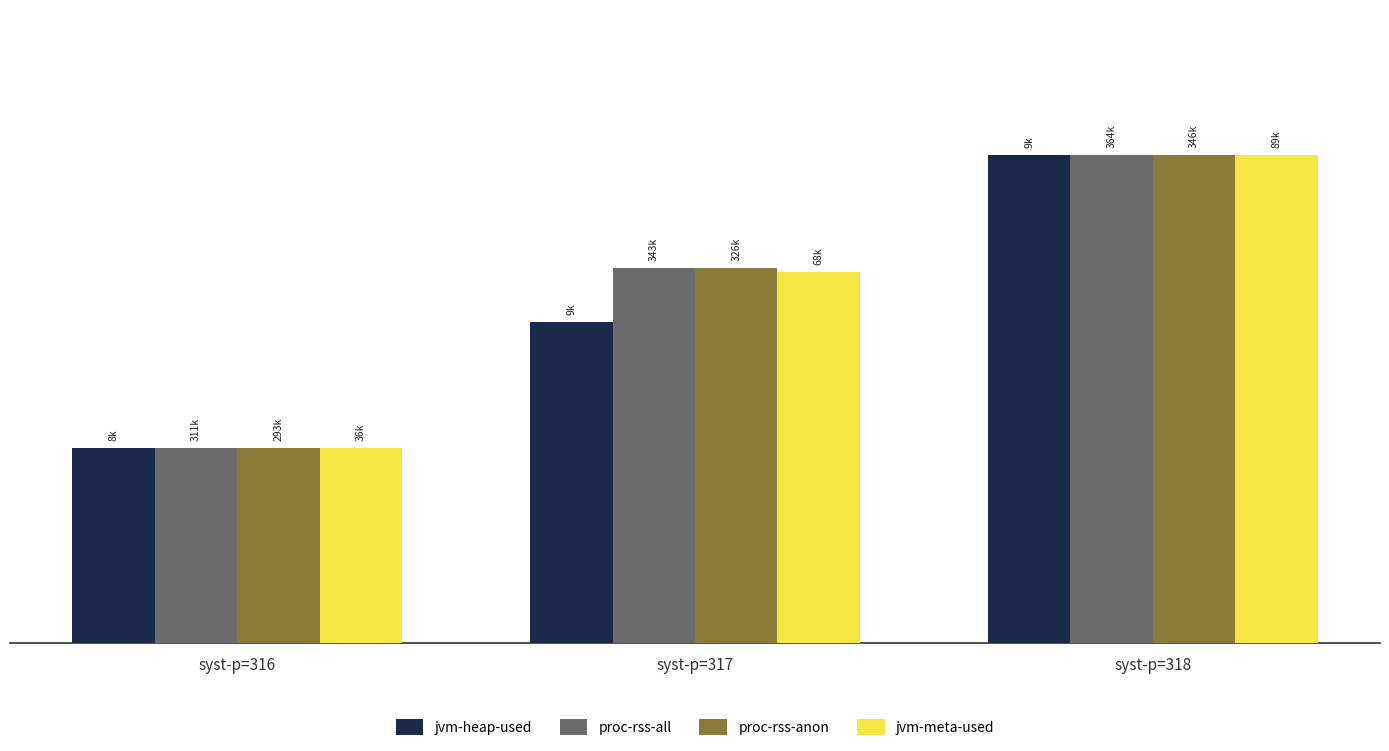

What is the highest value of the proc-rss-all series?

5.0